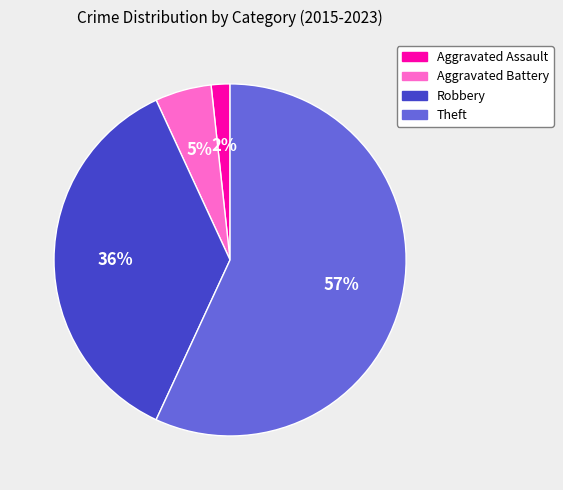

True or false: Aggravated Battery accounts for 17% of the total.

False